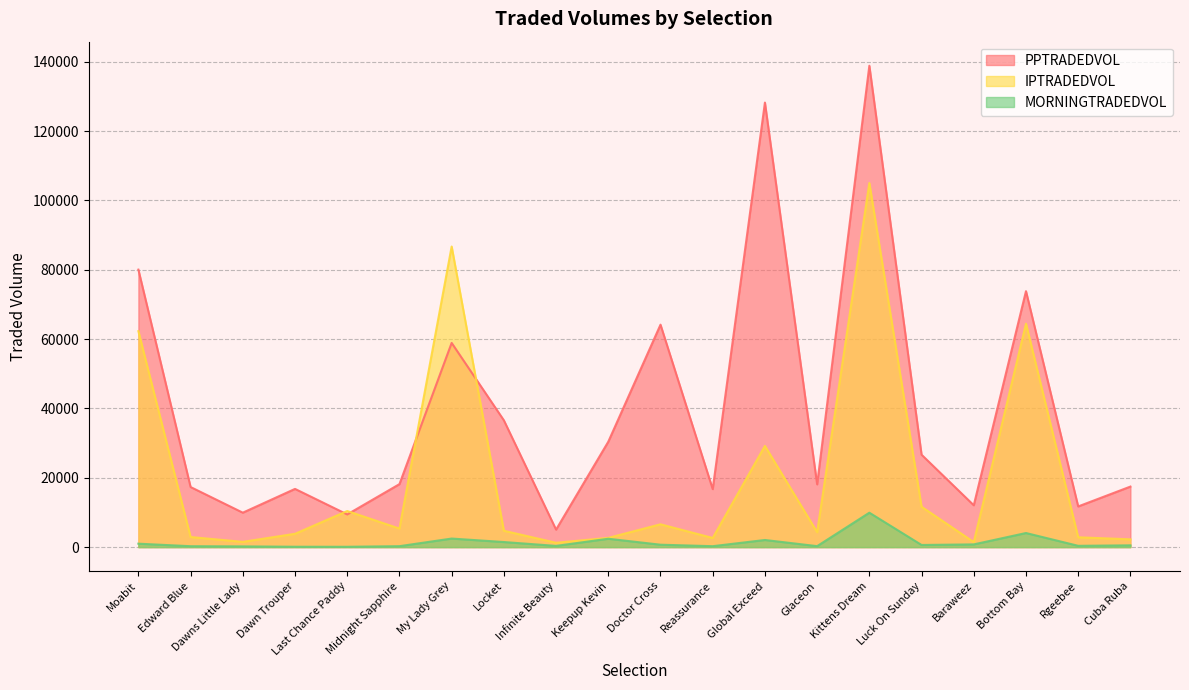

At Baraweez, list the series in order from largest to smallest.

PPTRADEDVOL, IPTRADEDVOL, MORNINGTRADEDVOL